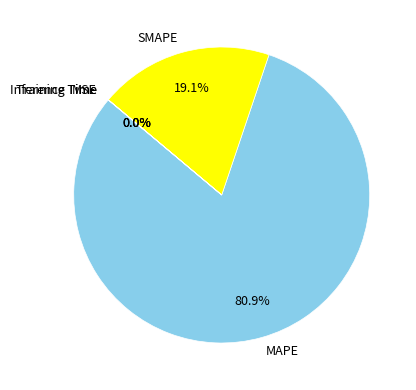

Is there a majority slice in this chart?

Yes